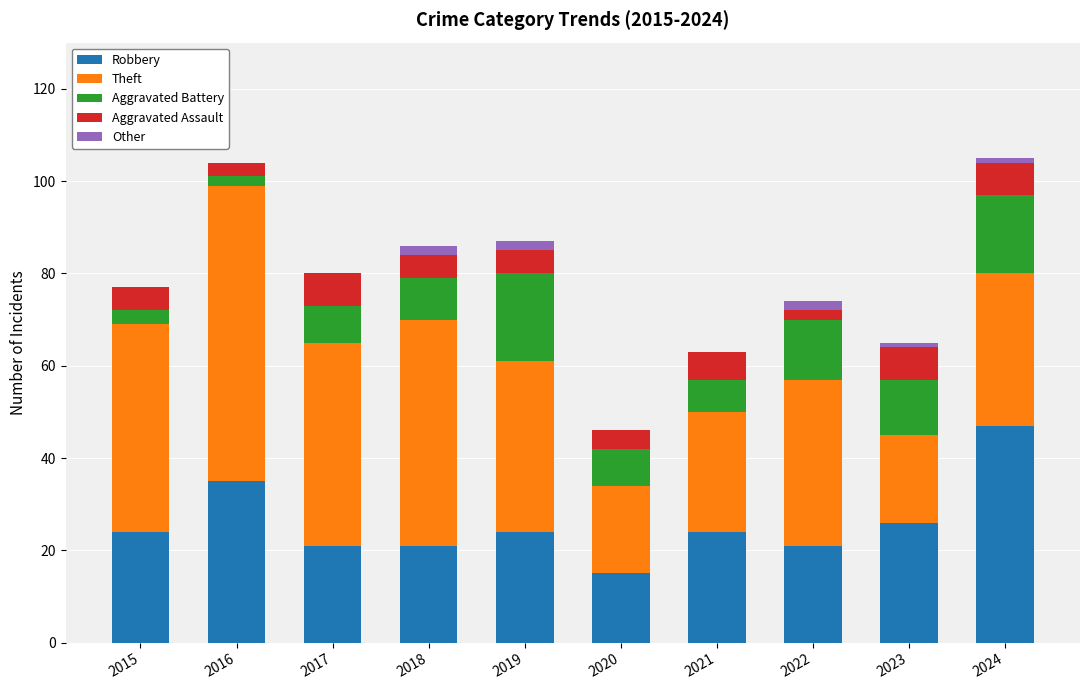

Does the chart contain stacked bars?

Yes